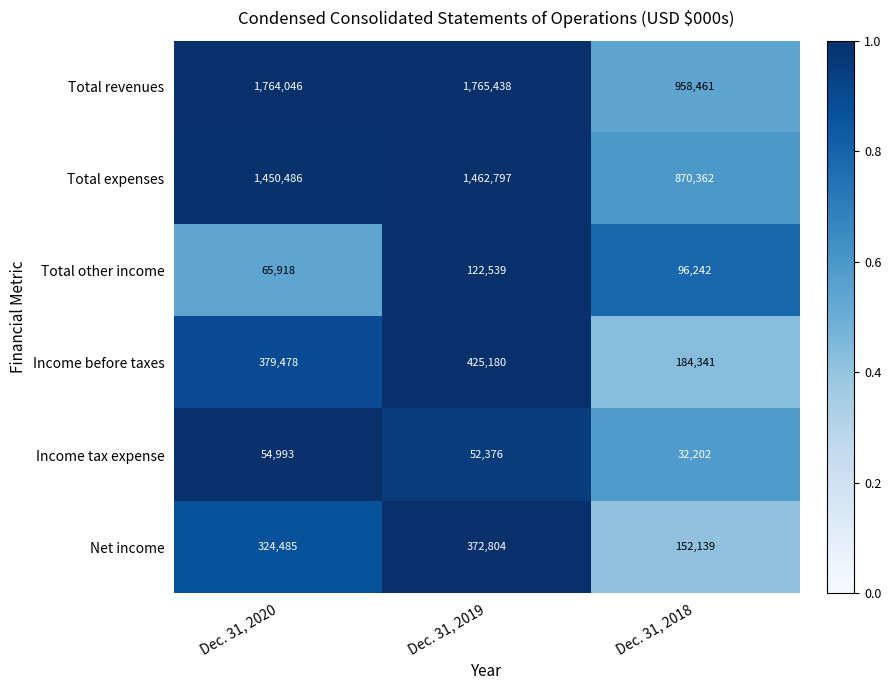

The value of Total revenues at Dec. 31, 2020 is 1127471. True or false?

False